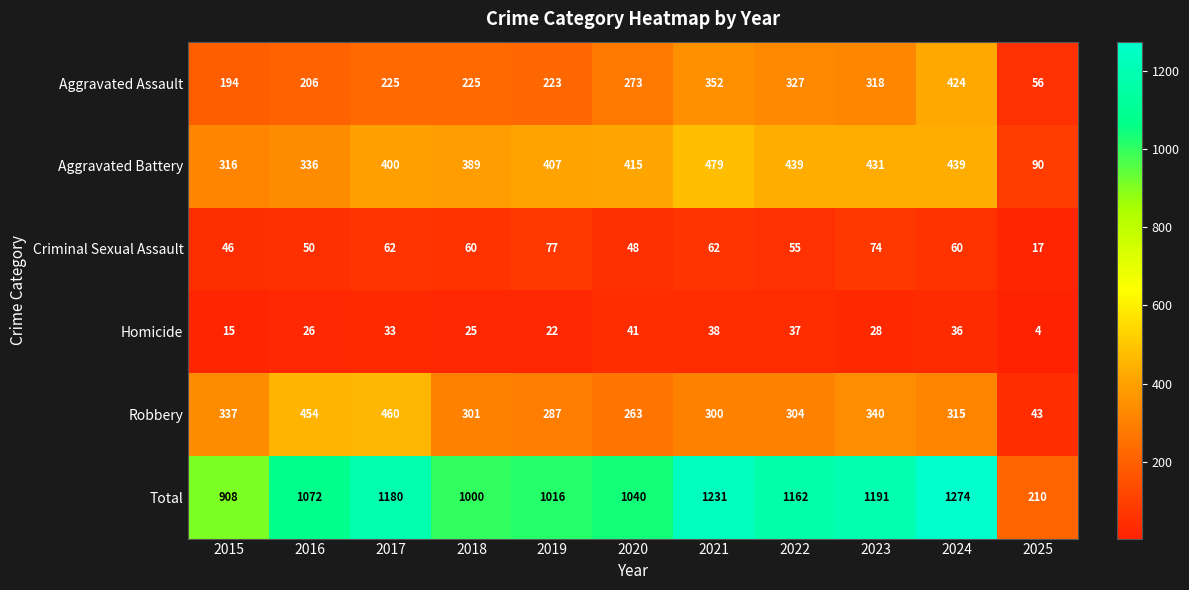

Is it true that Aggravated Assault equals 112 at 2021?

False